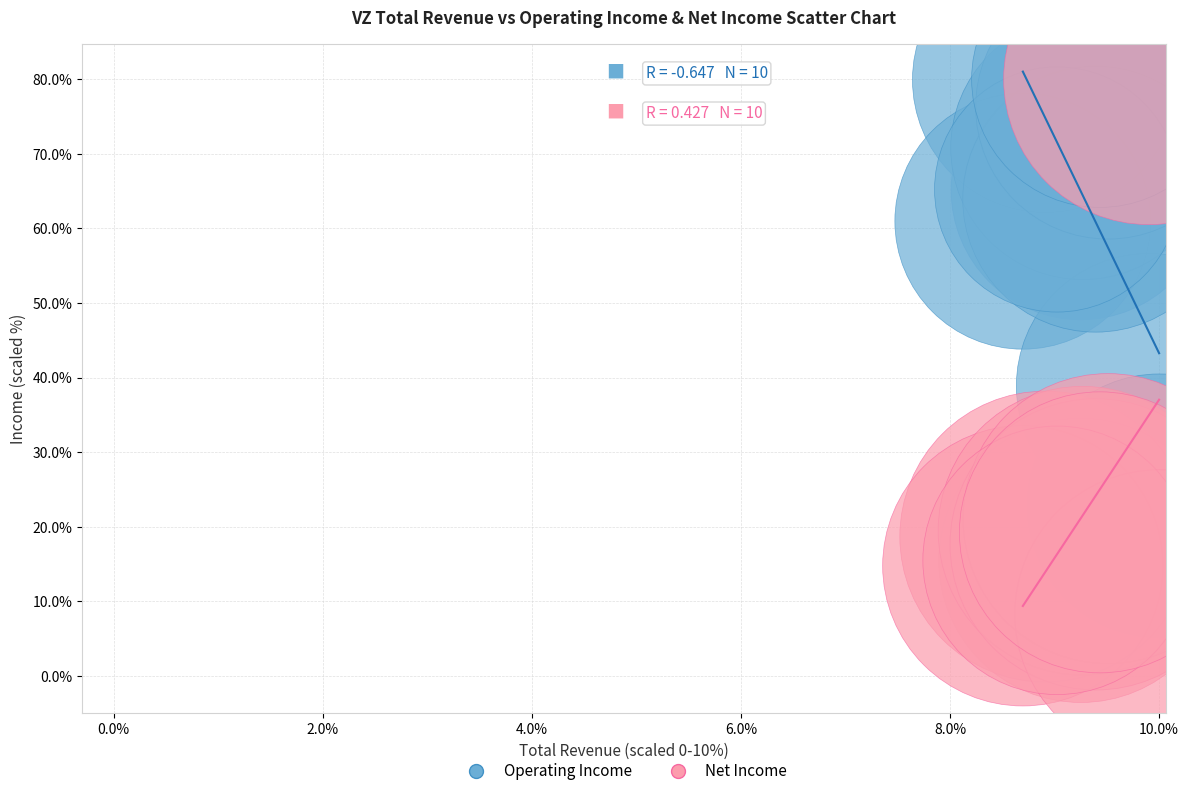

In the Operating Income series, what Y value is closest to 51?

61.0